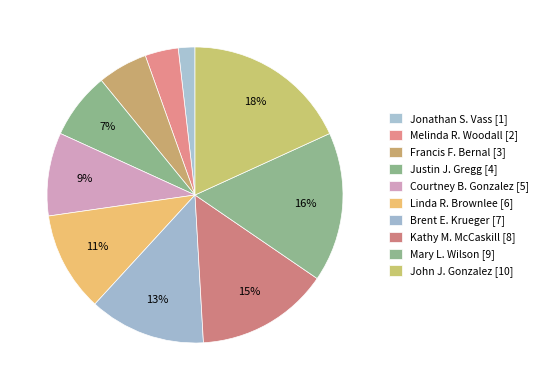

What percentage do Francis F. Bernal [3] and Linda R. Brownlee [6] together represent?

16.4%